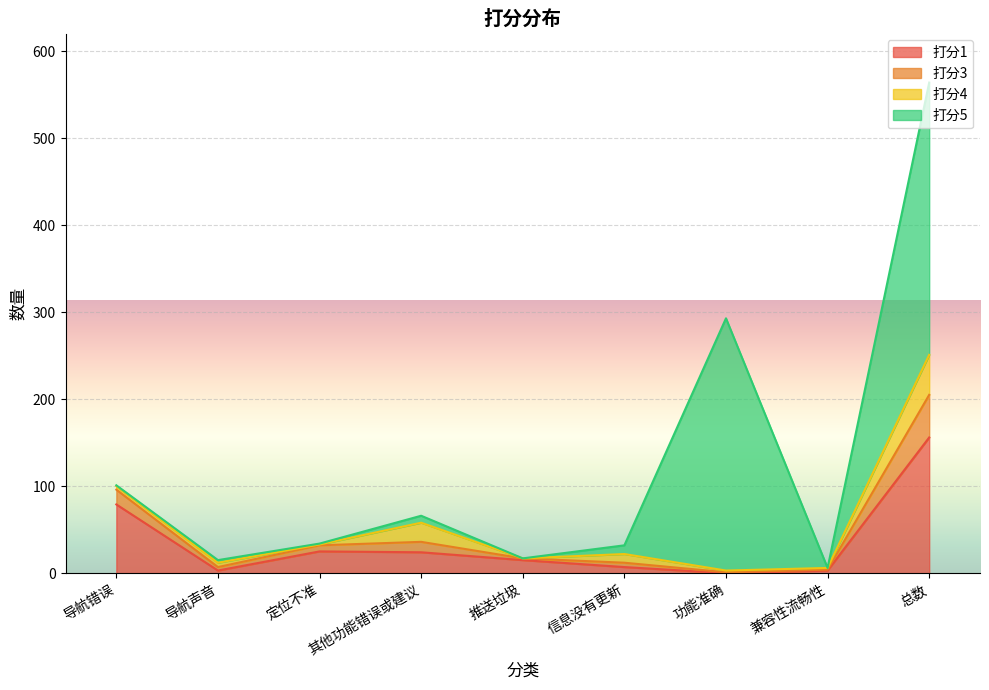

What is the label of the 7th point from the left?

功能准确